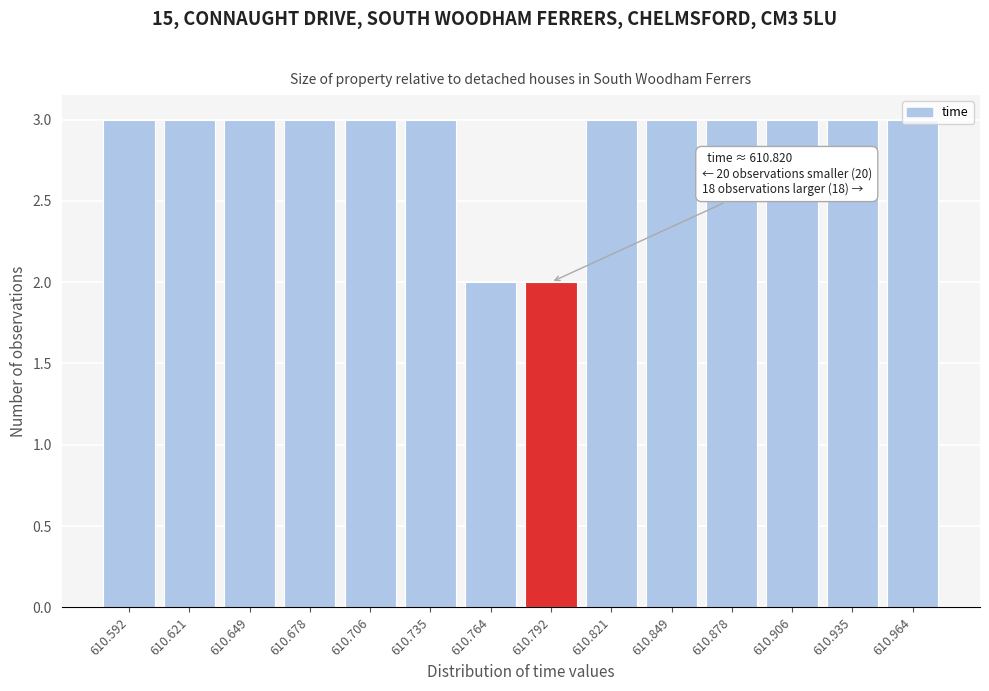

Is it true that the value at 610.678 is 3?

True